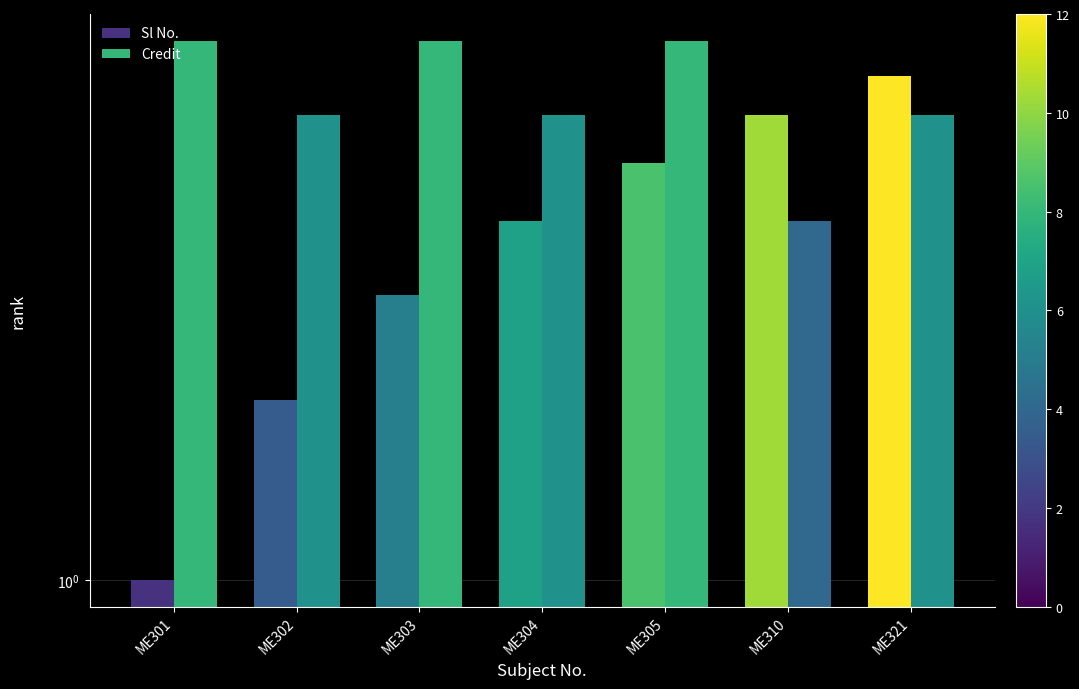

Reading right to left, transcribe all the data shown in this chart.

Sl No.: 7	6	5	4	3	2	1
Credit: 6	4	8	6	8	6	8